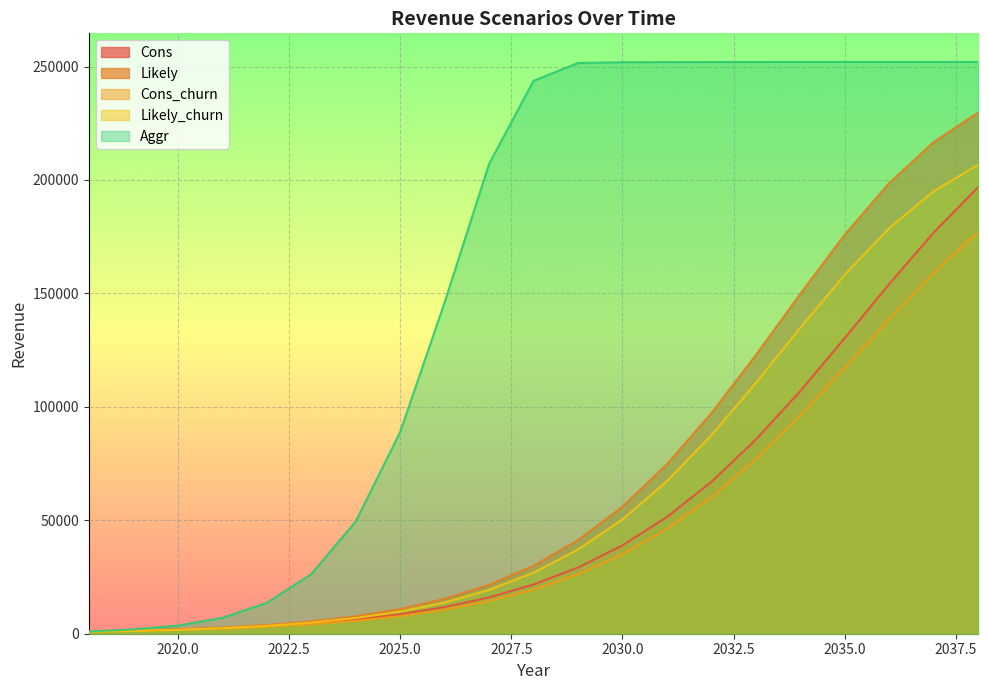

Which series has the largest range (max minus min)?

Aggr